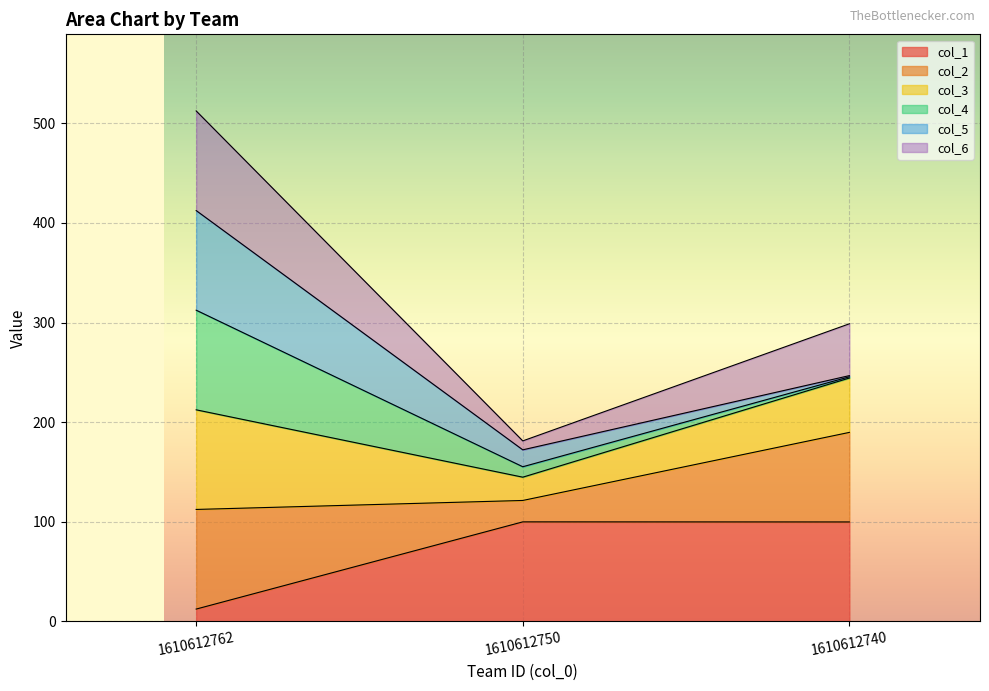

Is it true that col_6 equals 246.3 at 1610612750?

False